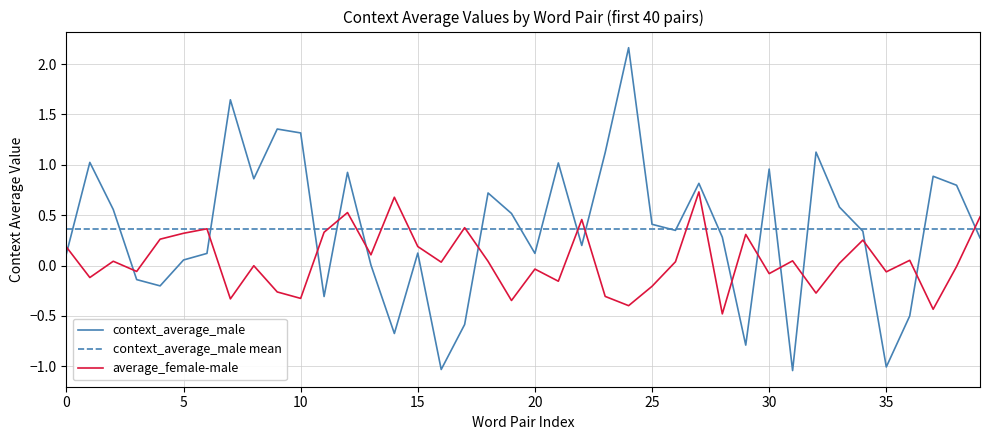

What value does the average_female-male series have at 23?

-0.3